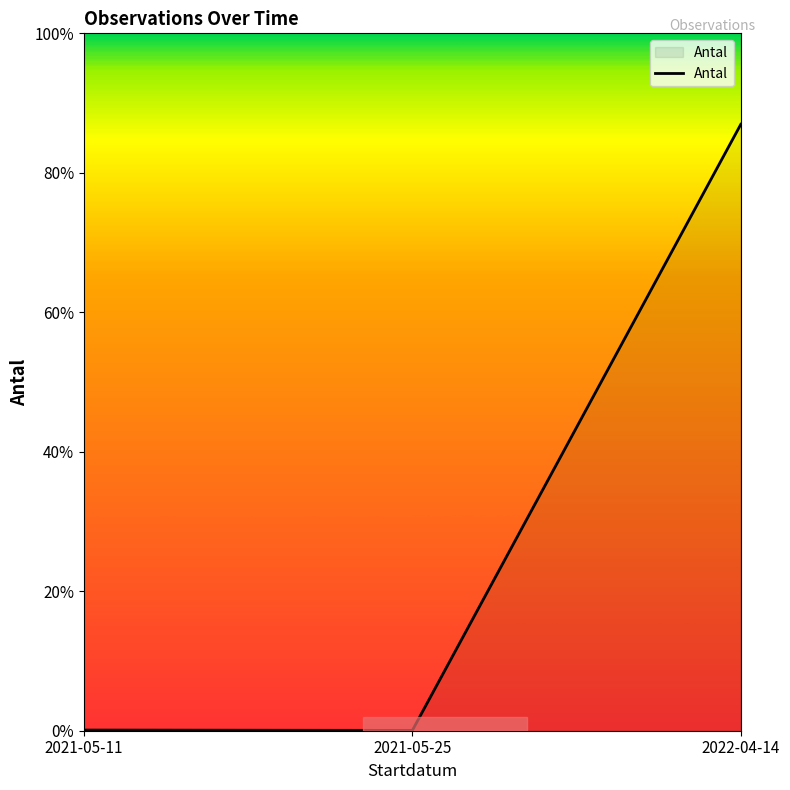

Does the chart have visible grid lines?

No